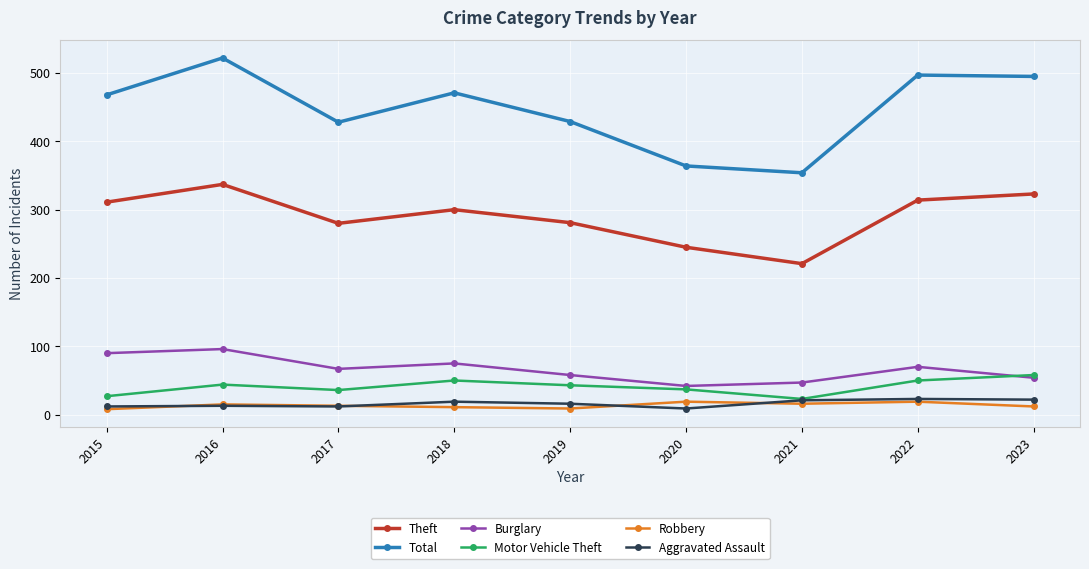

What is the greatest value displayed?

522